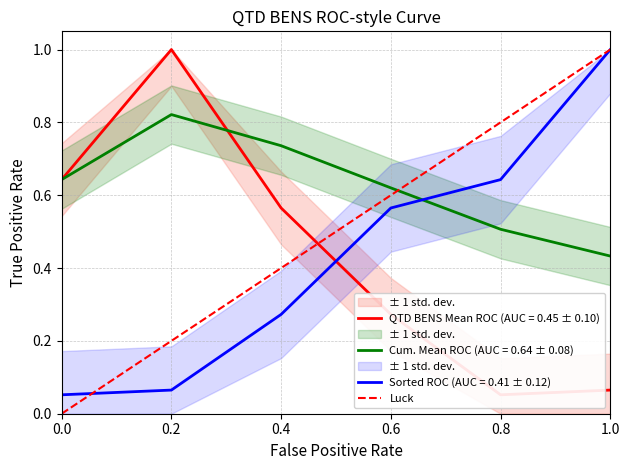

Is the value of Sorted ROC (AUC = 0.41 ± 0.12) at 0.6 greater than the value of Cum. Mean ROC (AUC = 0.64 ± 0.08) at 0.8?

Yes